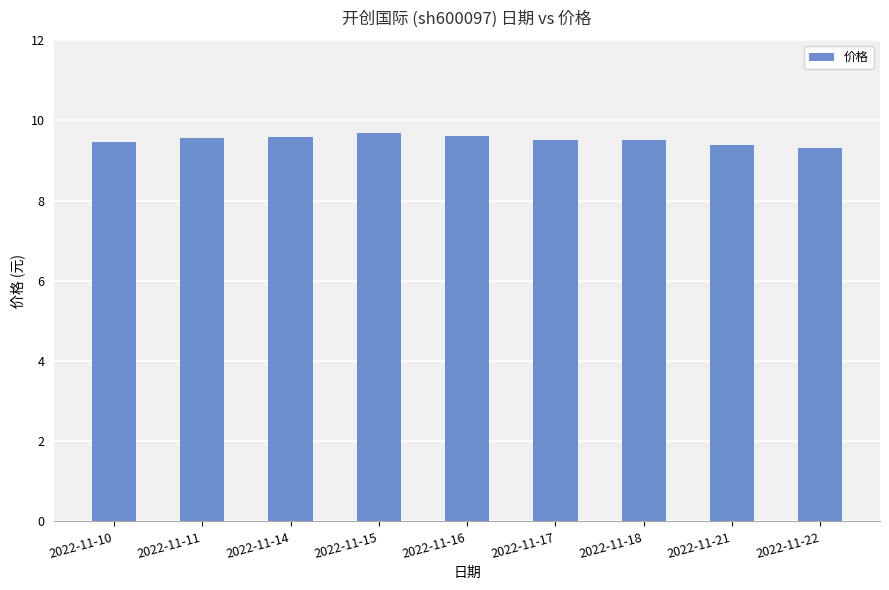

What is the value of the 7th bar from the left?

9.5